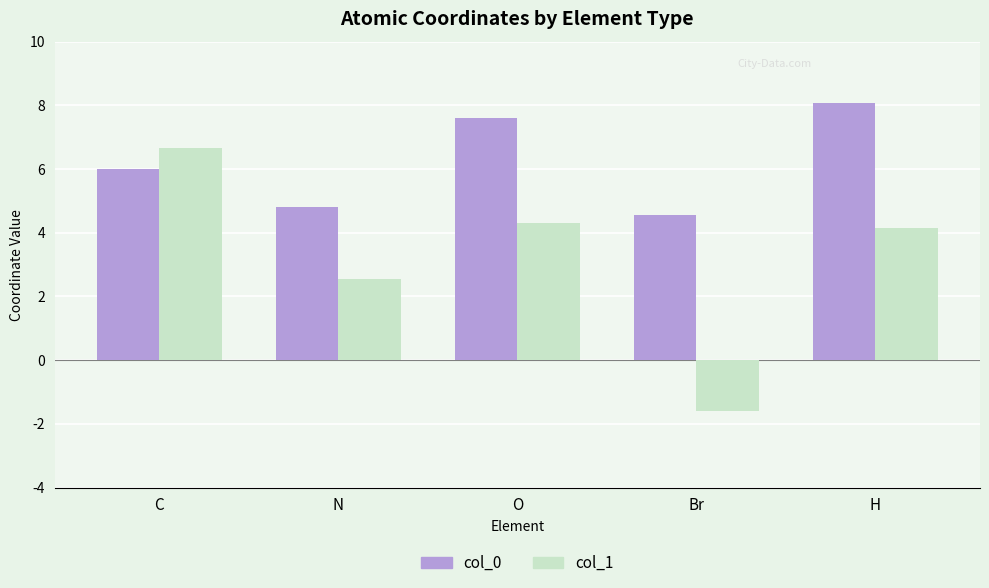

What is the sum of the col_0 values at C and O?

13.6